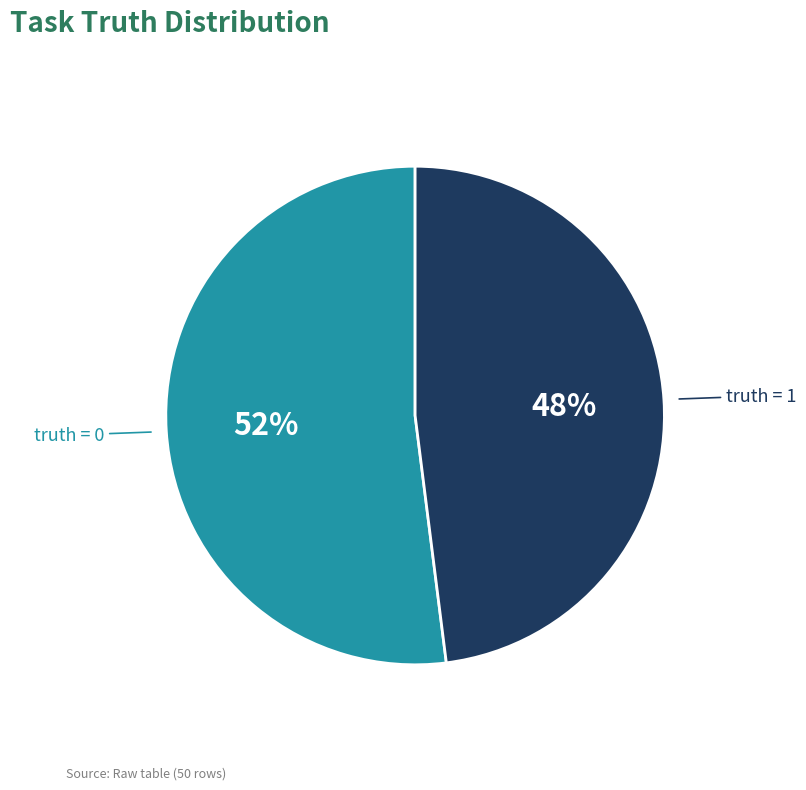

Is there any slice that represents more than half of the pie?

Yes